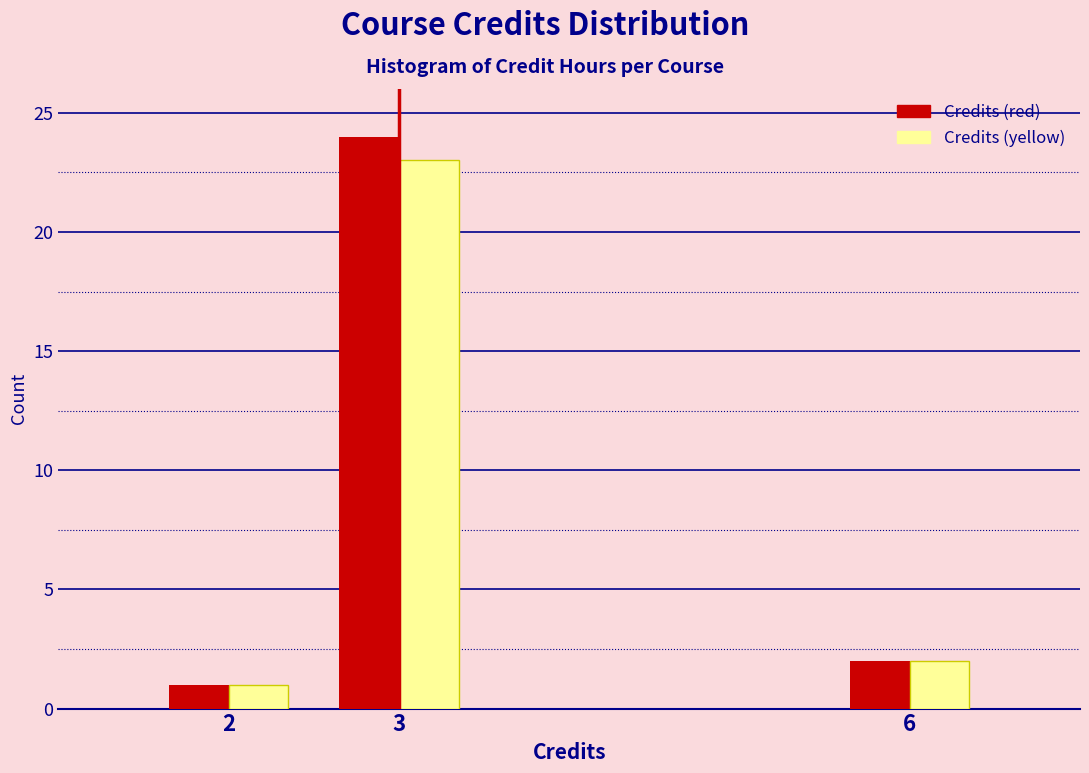

Reading left to right, extract all data points from this chart.

Credits (red): 1	24	2
Credits (yellow): 1	23	2